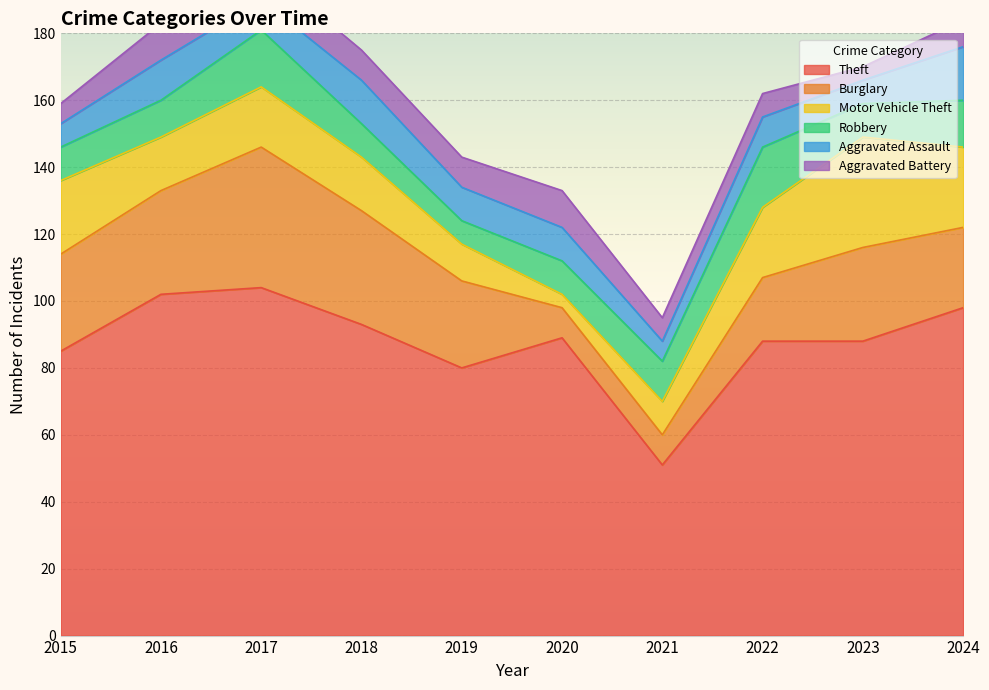

What is the highest value of the Motor Vehicle Theft series?

33